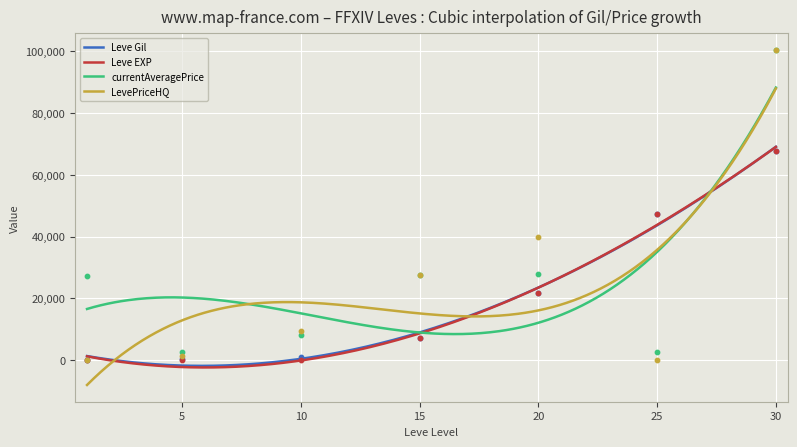

What are all the series names shown in the legend?

Leve Gil, Leve EXP, currentAveragePrice, LevePriceHQ